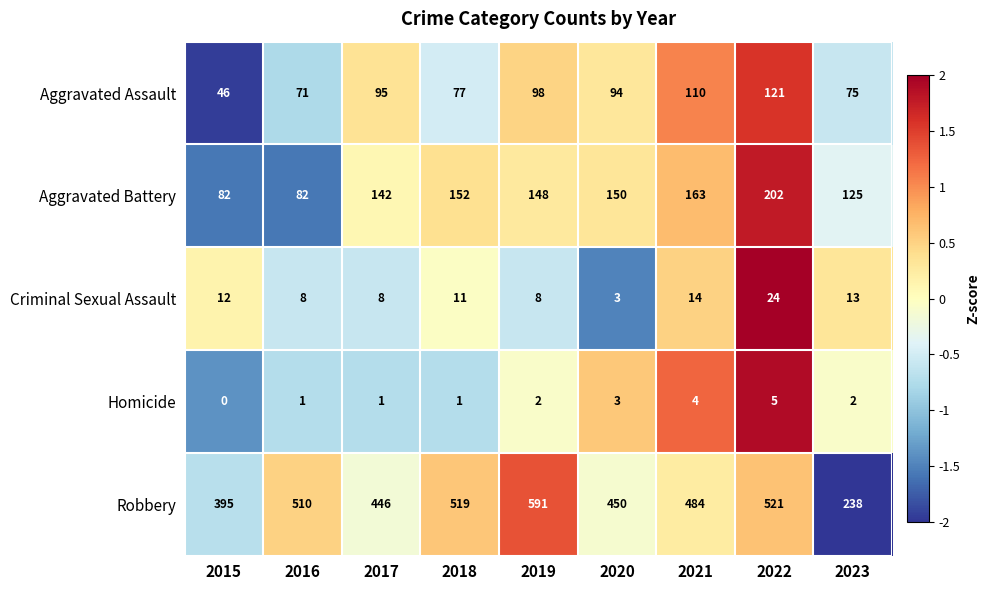

Count the Homicide values in the range 1 to 3.

6